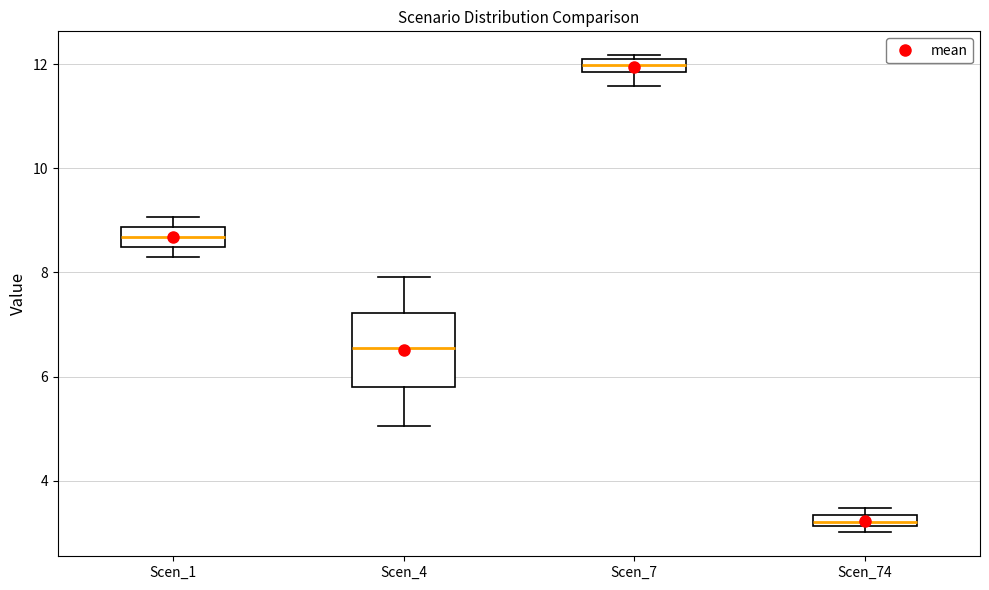

Comparing the boxes themselves (not the whiskers), which one is the tallest?

Scen_4